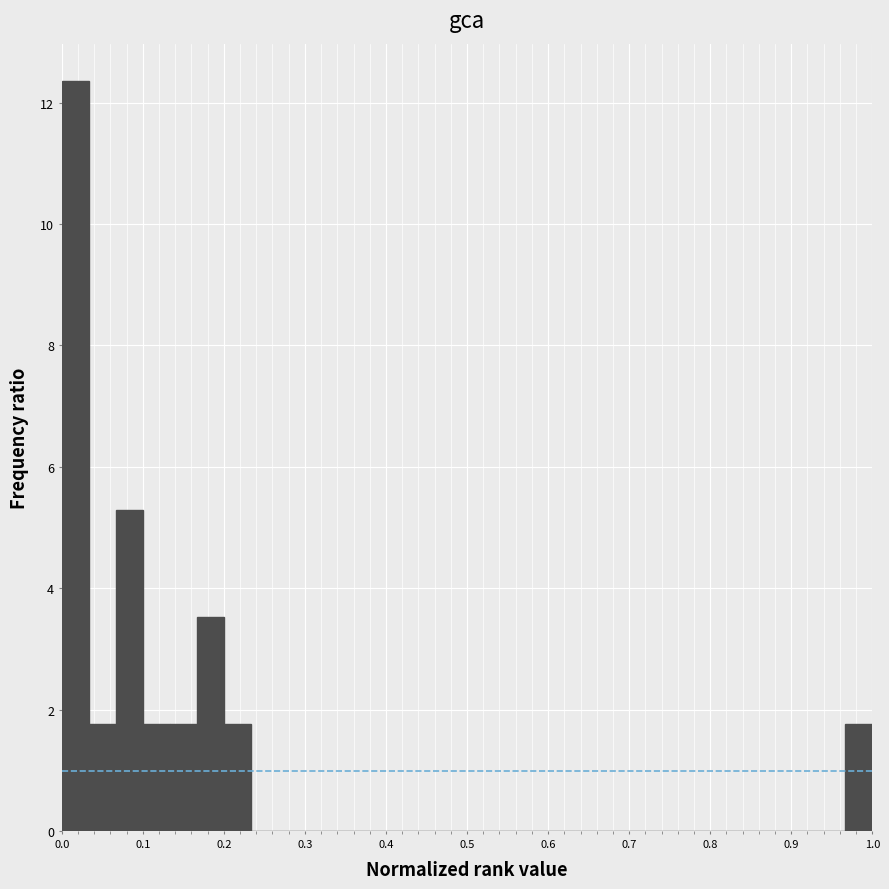

Around what value on the x-axis is the tallest bar? Give the approximate position of its centre, as read against the axis.

0.02